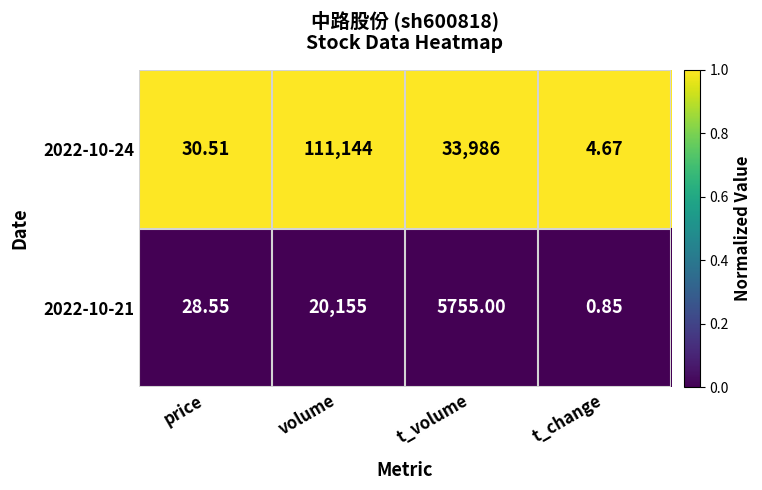

At volume, list the series in order from smallest to largest.

2022-10-21, 2022-10-24